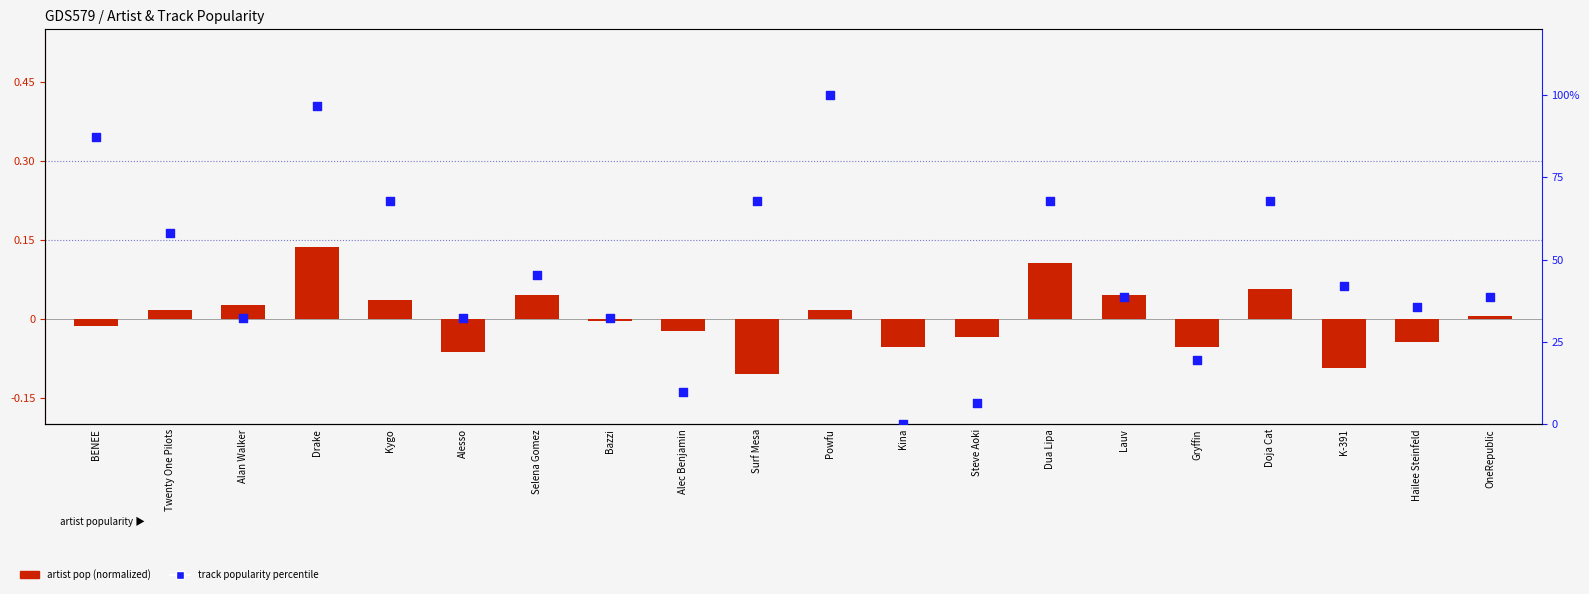

Which series has the widest spread of Y values?

track popularity percentile